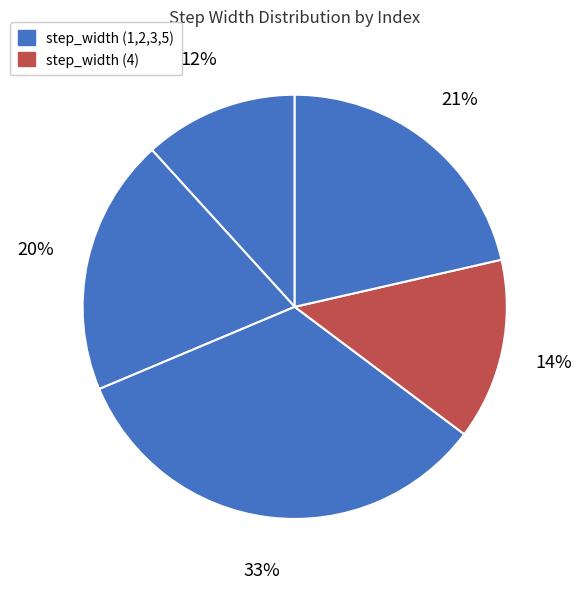

How many slices are in this pie chart?

5